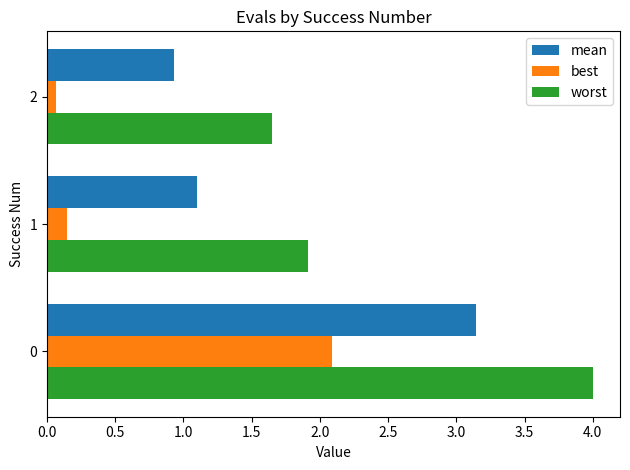

At which category does the chart reach its minimum across all series?

2